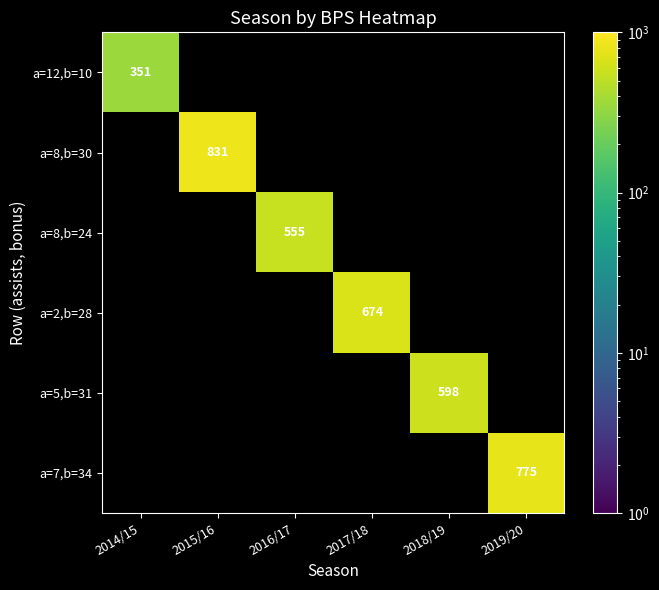

Is it true that a=12,b=10 equals 351 at 2014/15?

True